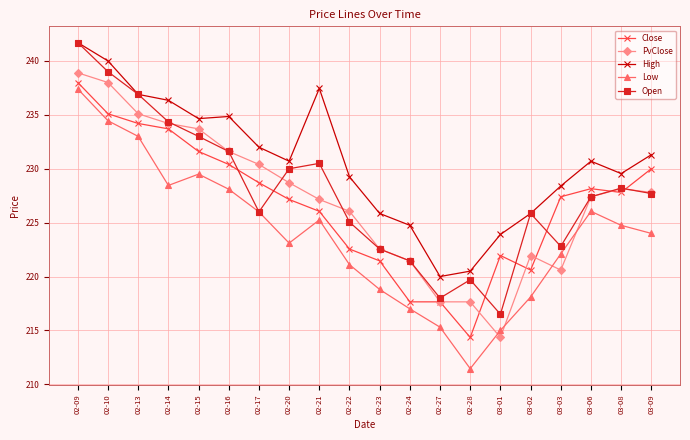

Which series changed the most between 02-24 and 03-02?

Open